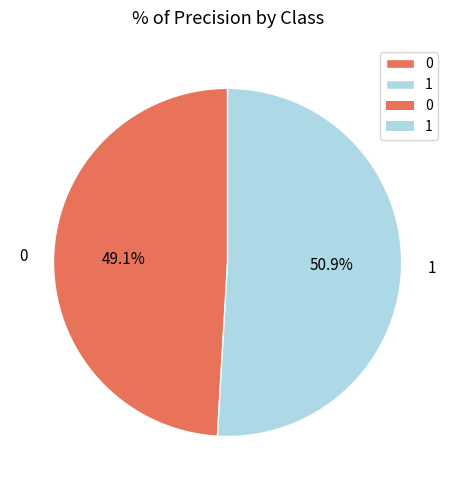

True or false: 0 accounts for 41% of the total.

False